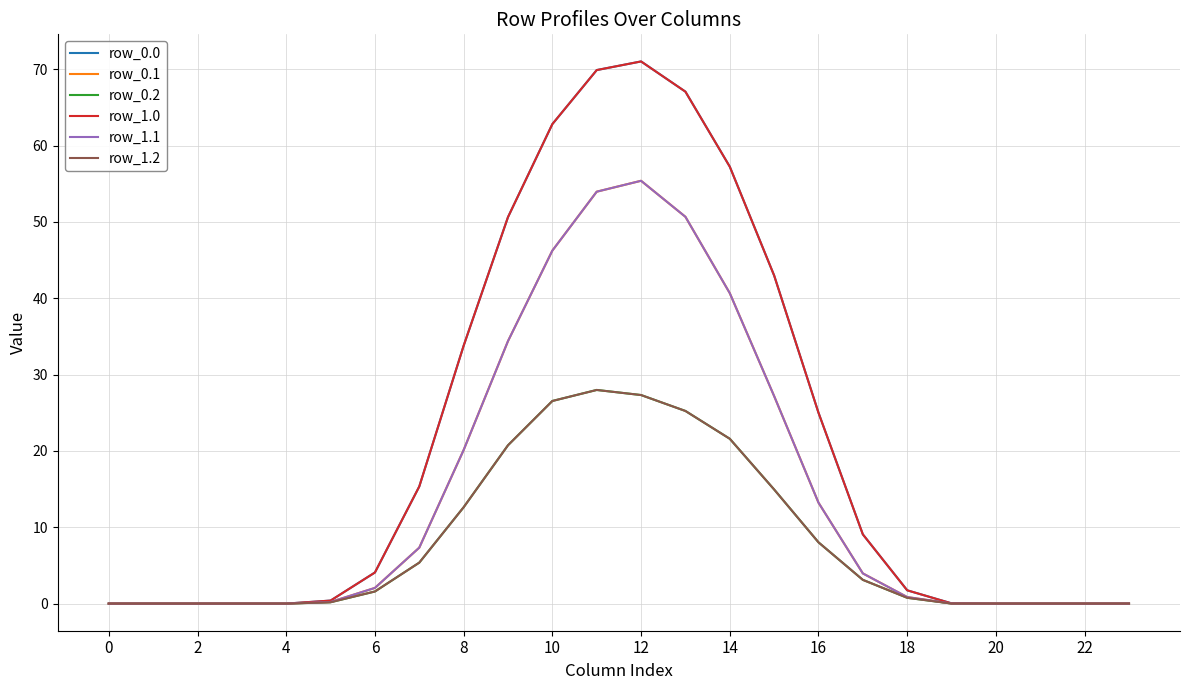

Is this an area chart (filled region under the line)?

No